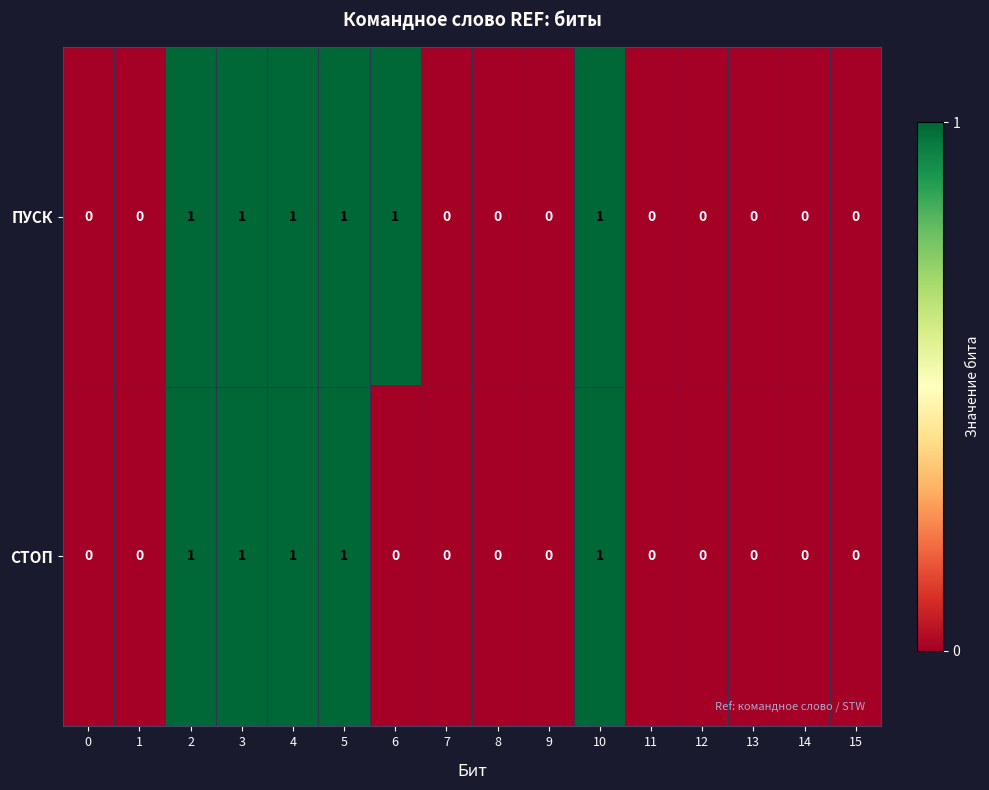

Is the value of СТОП at 11 greater than the value of ПУСК at 5?

No